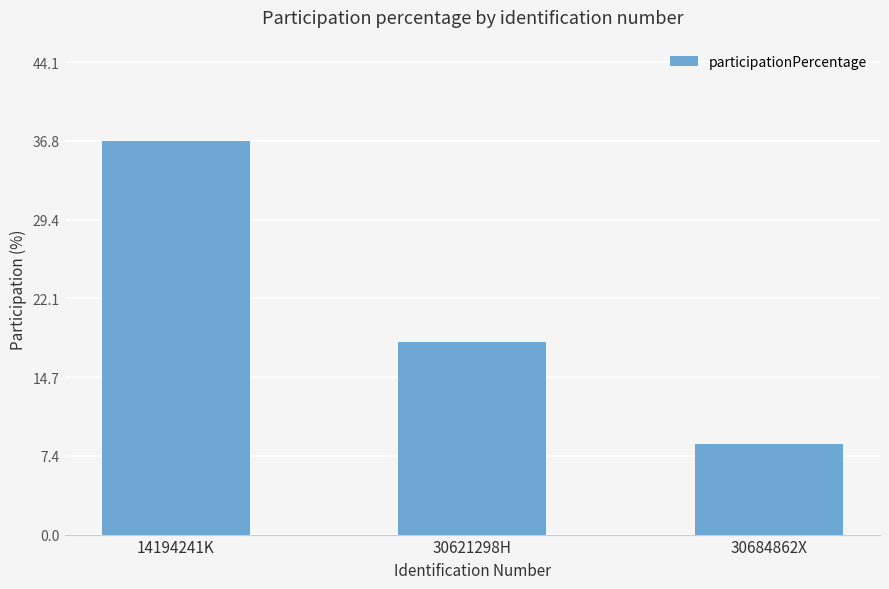

How many values are below 17?

1